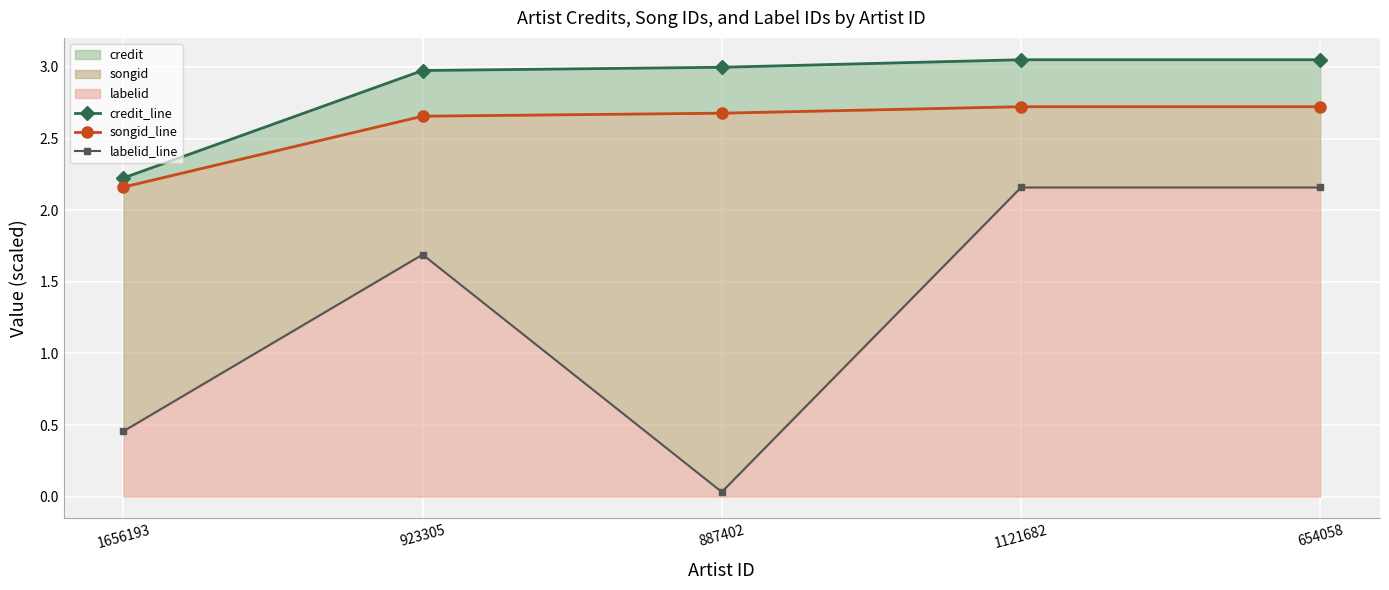

How many data points does each series have?

5